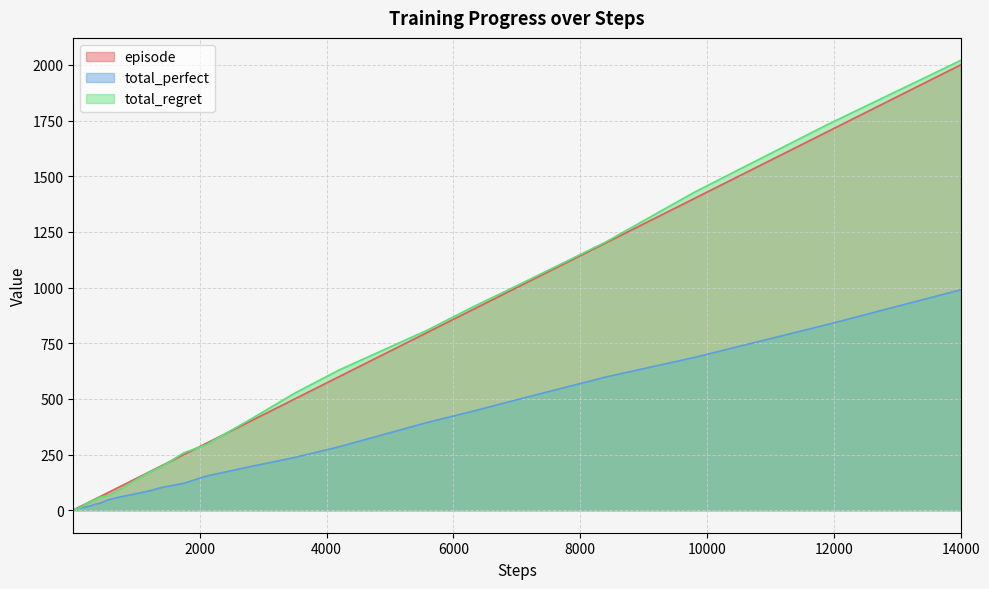

What is the greatest value displayed?

2020